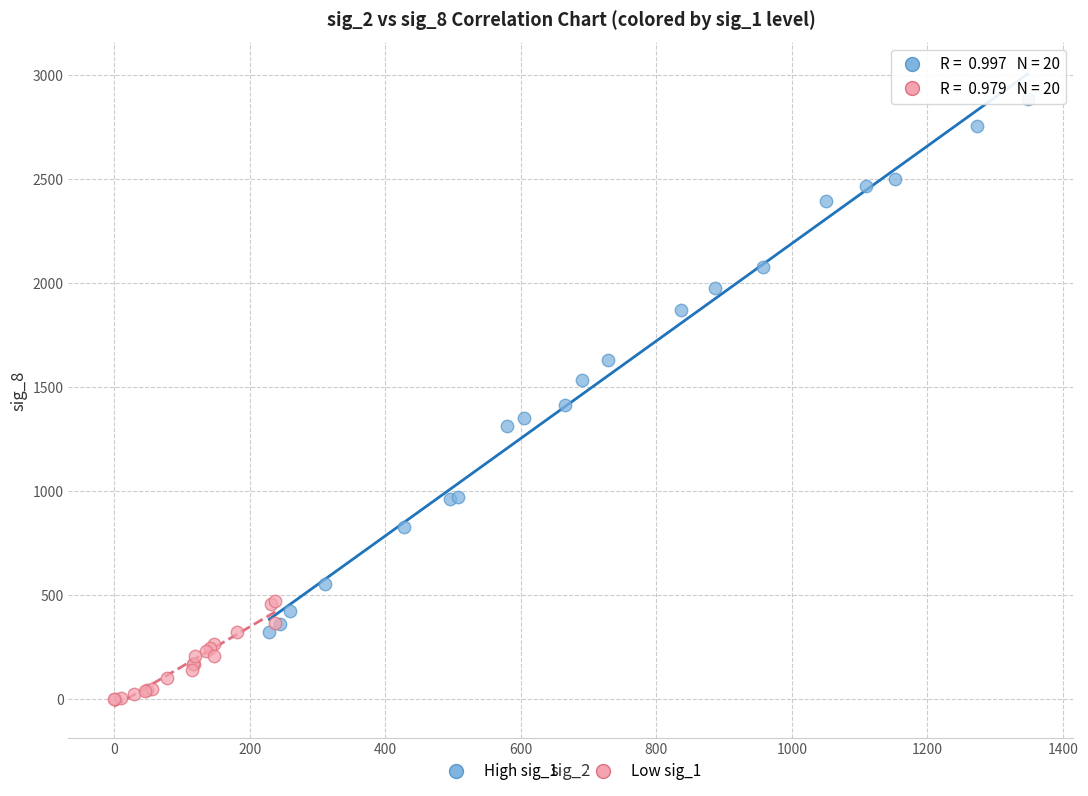

Which series contains the lowest Y value?

Low sig_1